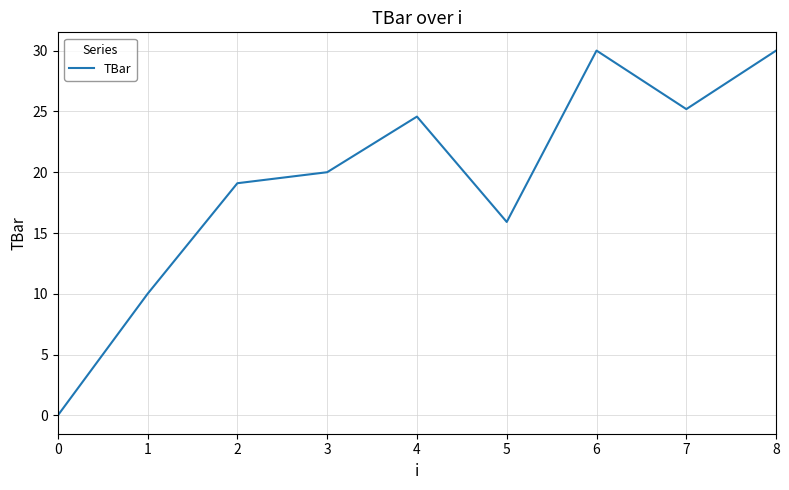

What is the difference between the values at 5 and 6?

14.1